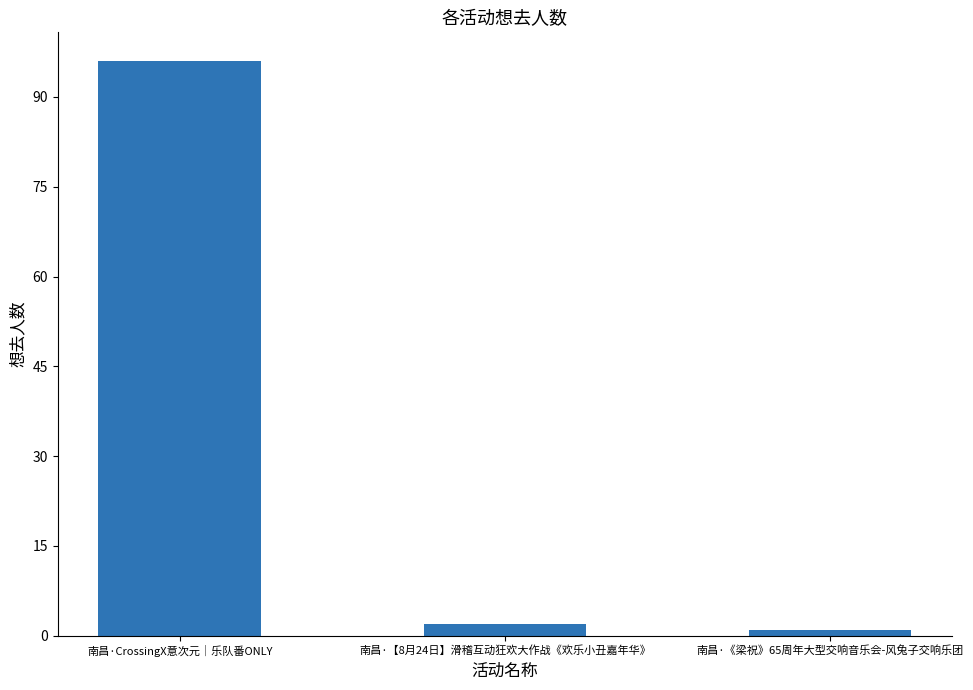

List the labels in order of value, largest first.

南昌·CrossingX意次元｜乐队番ONLY, 南昌·【8月24日】滑稽互动狂欢大作战《欢乐小丑嘉年华》, 南昌·《梁祝》65周年大型交响音乐会-风兔子交响乐团